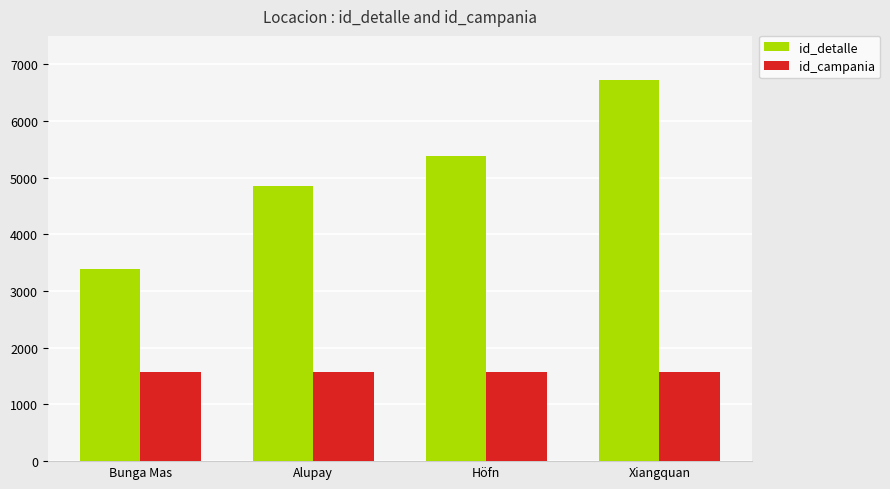

At which category does the chart reach its peak across all series?

Xiangquan